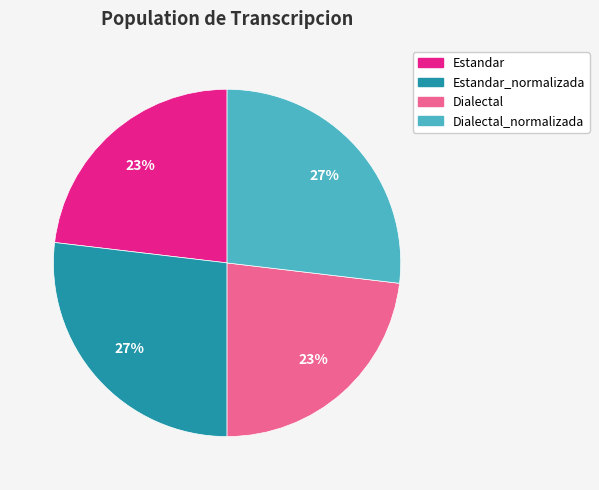

To the nearest percent, what is the average slice percentage?

25%